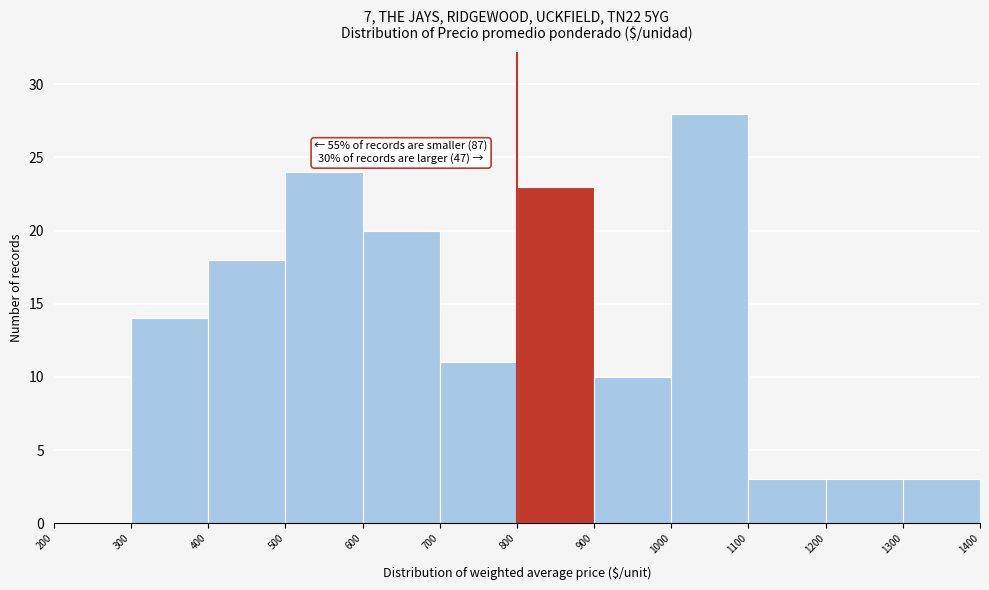

Which range on the x-axis has the tallest bar?

1000 to 1100